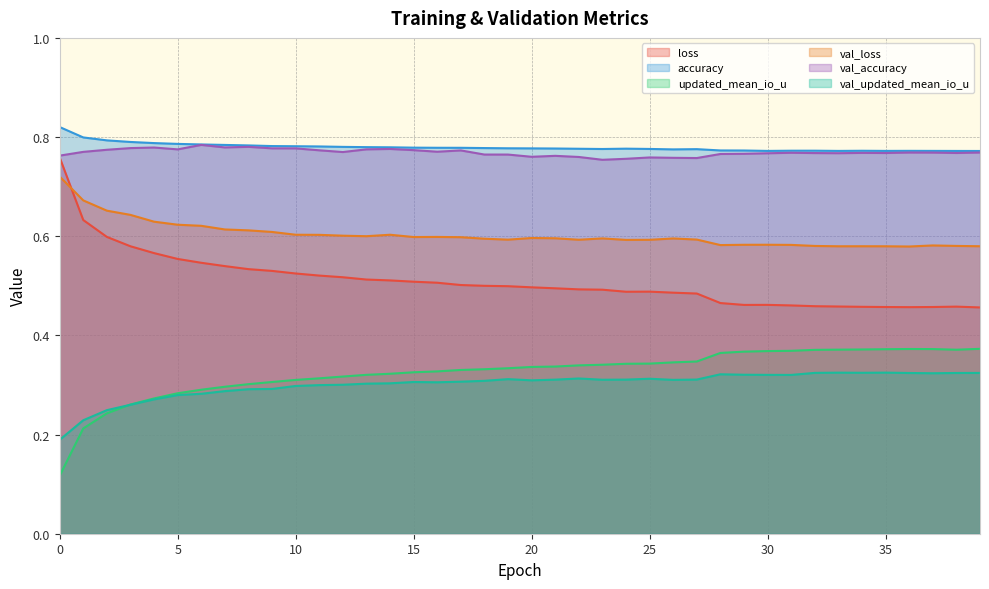

True or false: val_loss has a value of 0.3 at 7.

False